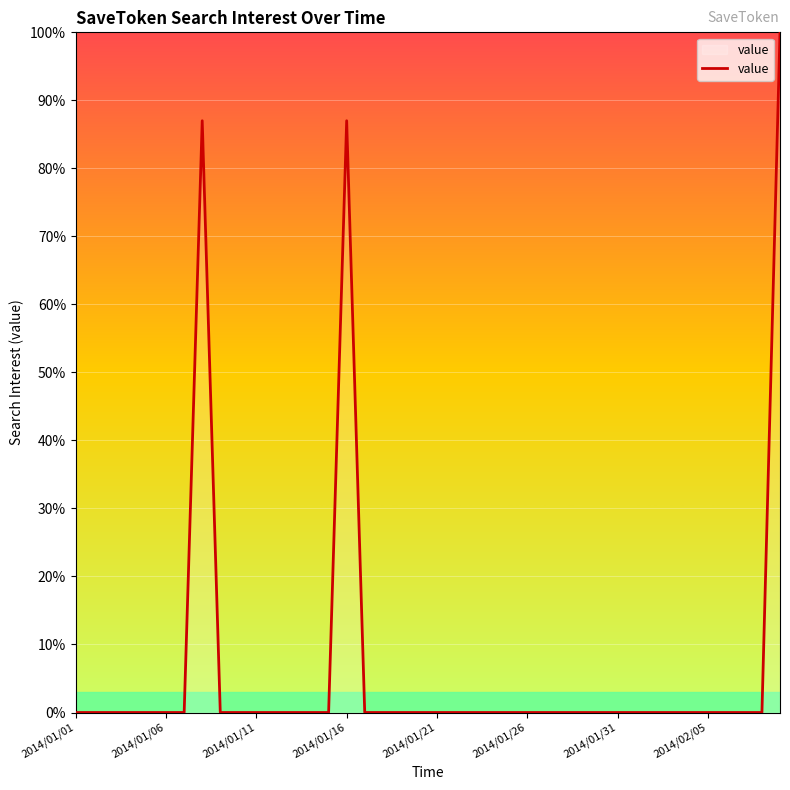

What is the maximum value shown in the chart?

100